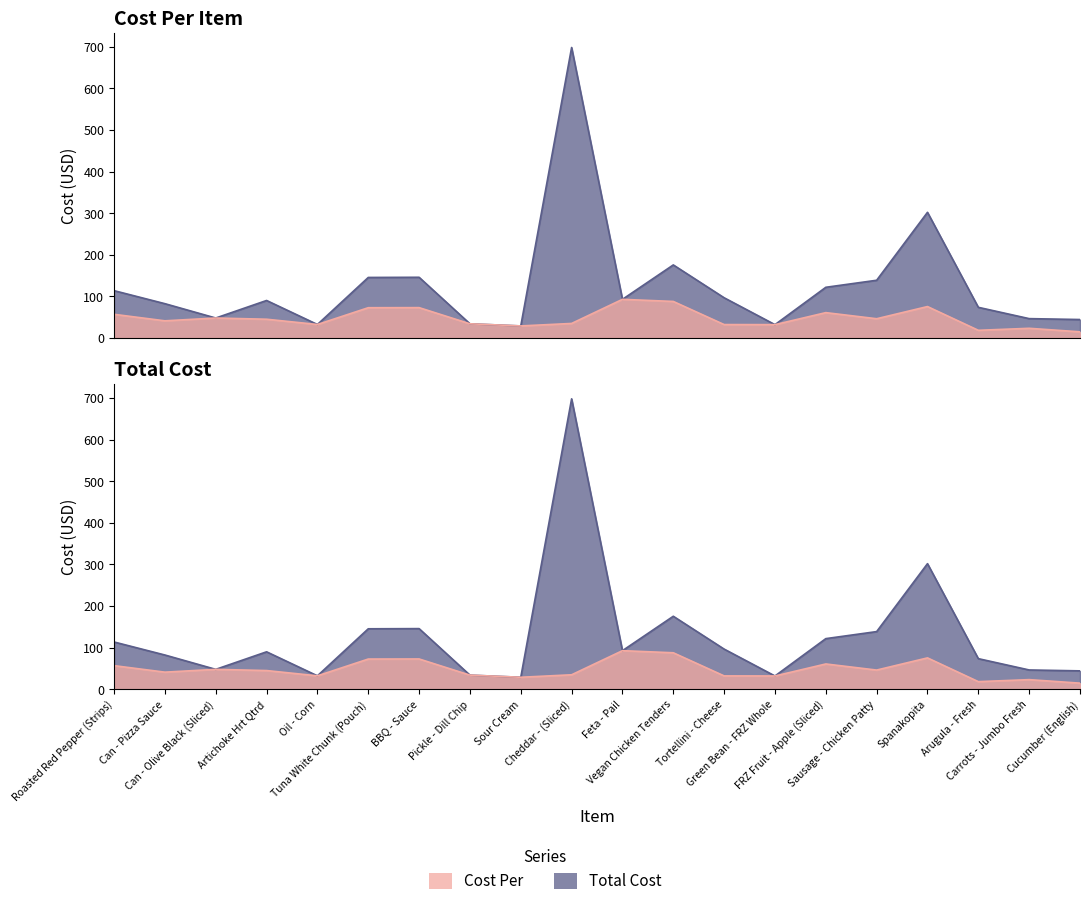

What is the difference between the highest and lowest values at Vegan Chicken Tenders?

87.8